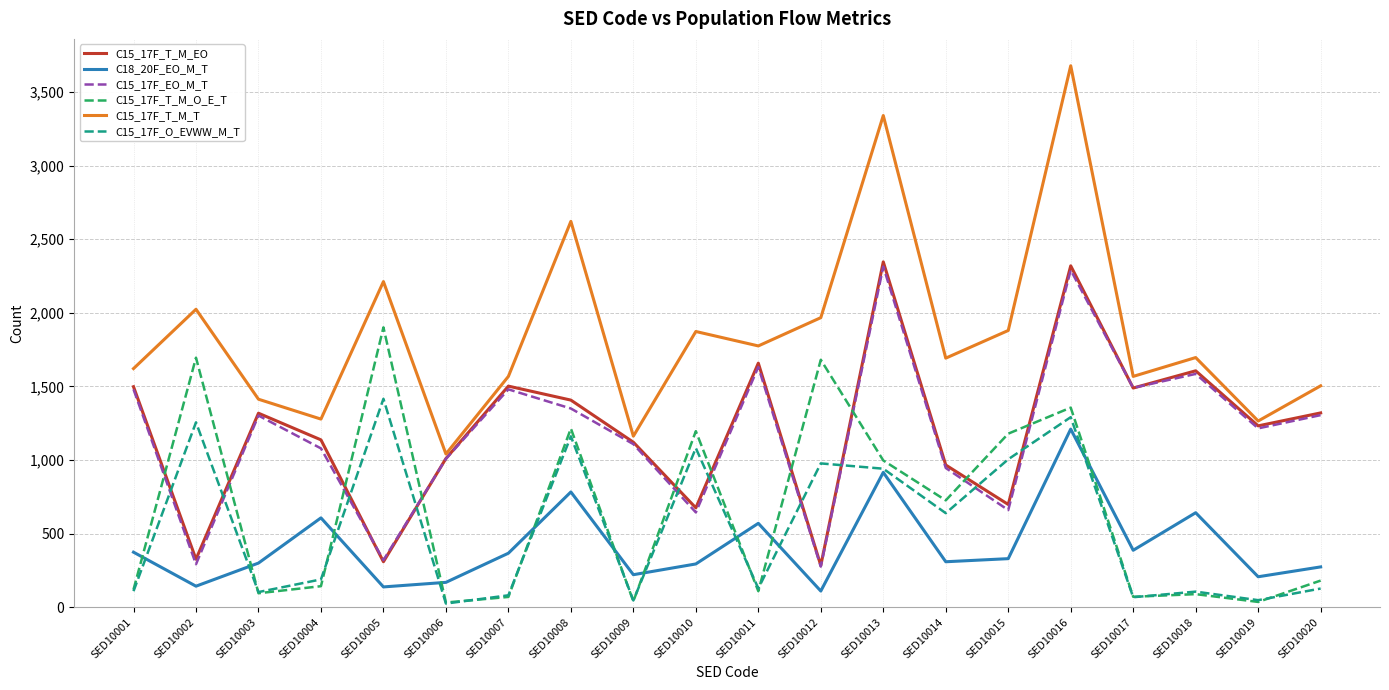

Is this an area chart (filled region under the line)?

No